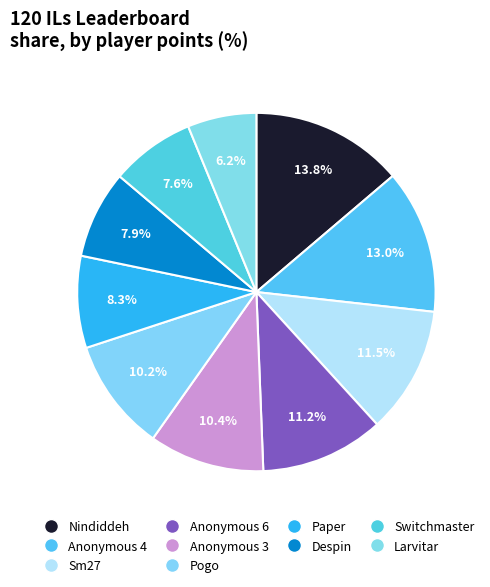

Is there any slice that represents more than half of the pie?

No